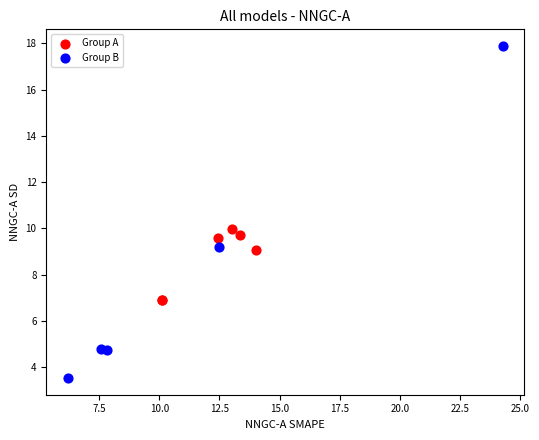

What are all the series names shown in the legend?

Group A, Group B